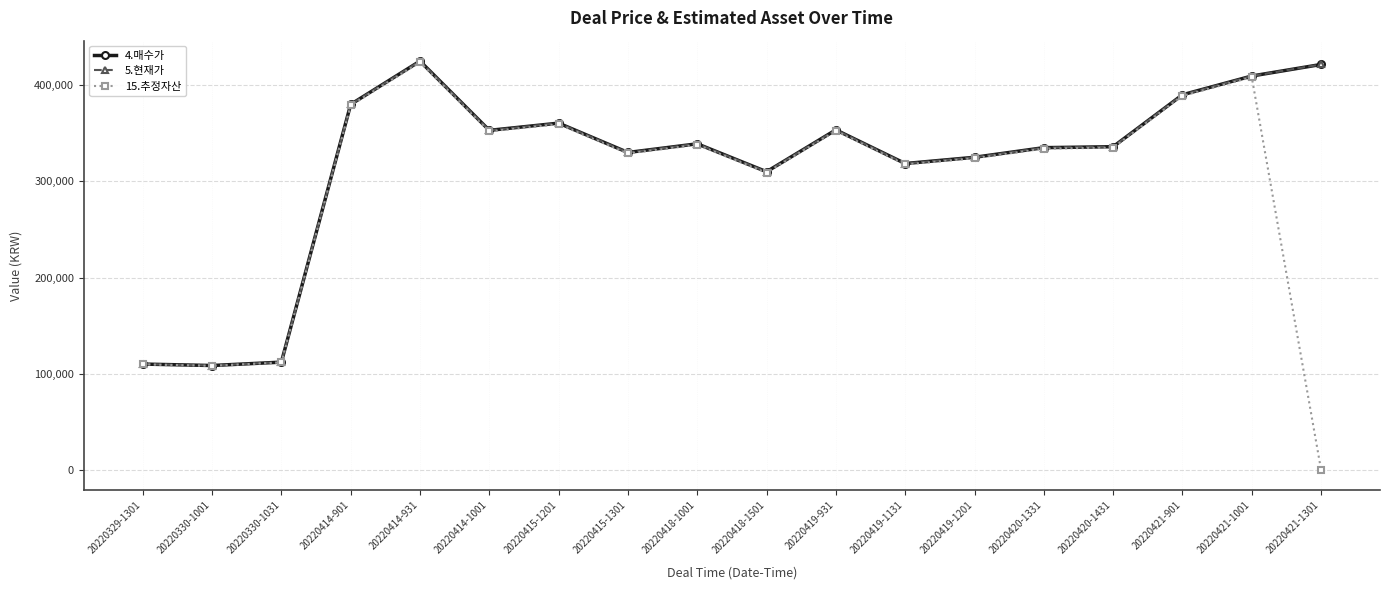

True or false: 4.매수가 and 5.현재가 intersect in this chart.

False